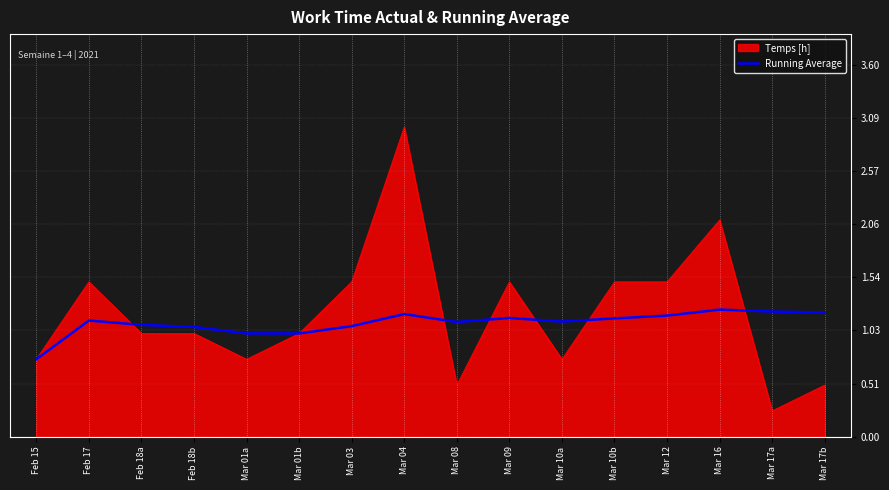

Does the chart display data point markers on the line(s)?

No